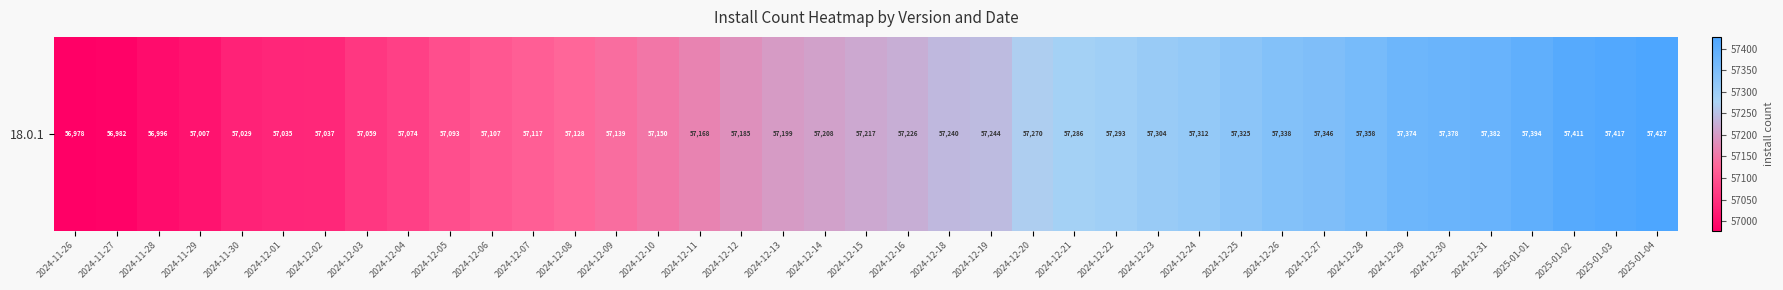

What is the average value?

57211